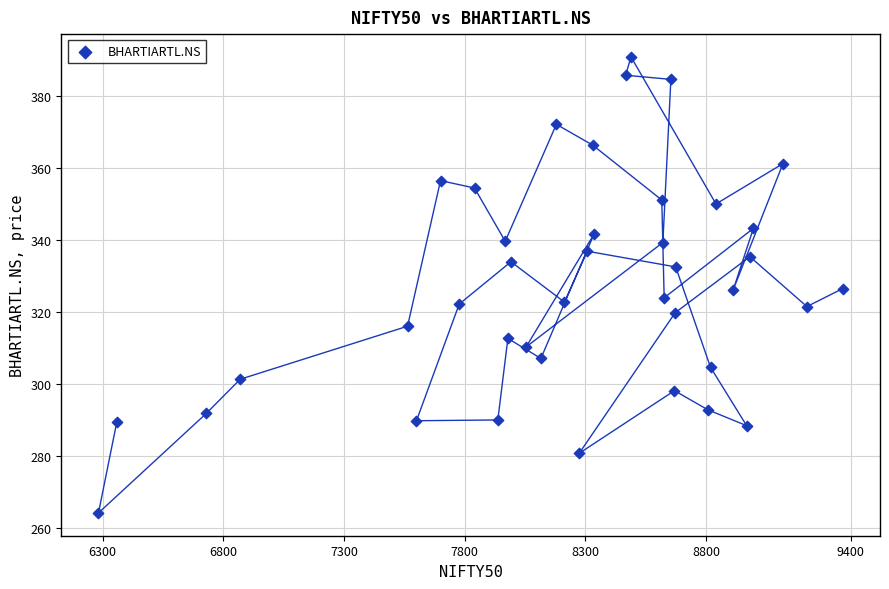

What is the range of X values (max minus min)?

3084.5